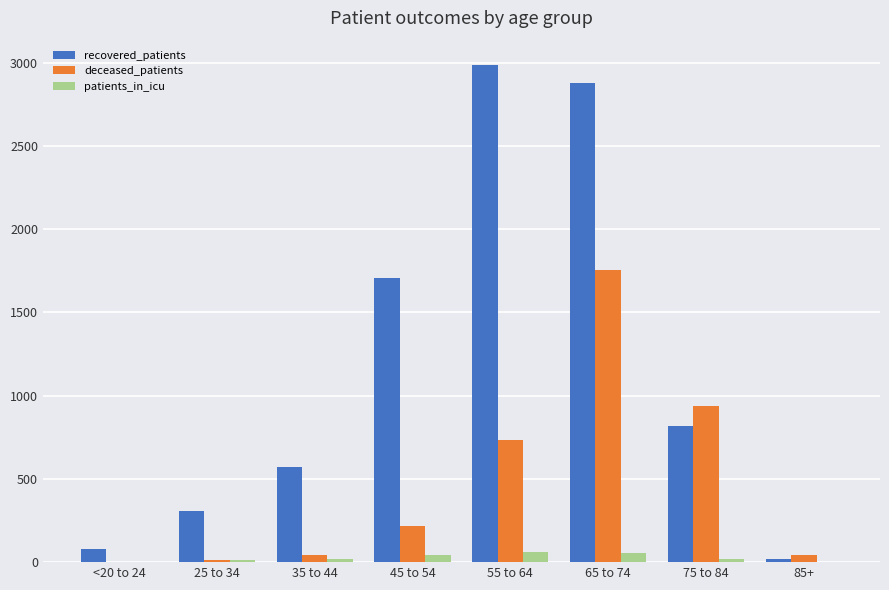

At which label does recovered_patients reach its peak?

55 to 64